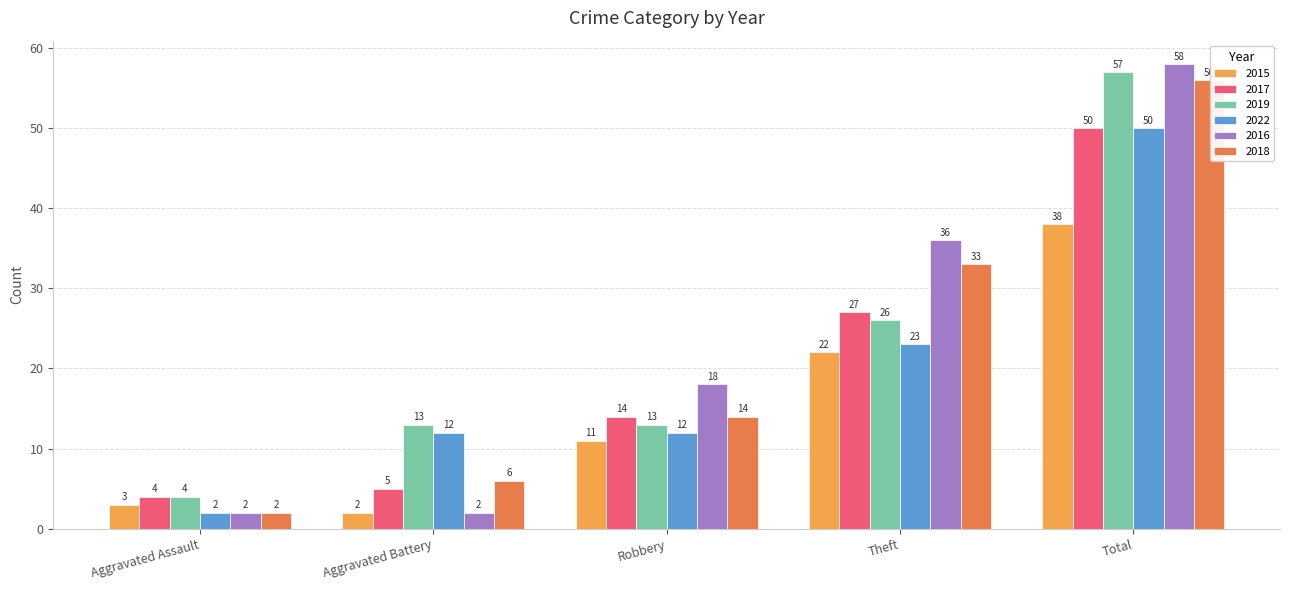

What is the difference between the second highest and minimum values in the 2022 series?

21